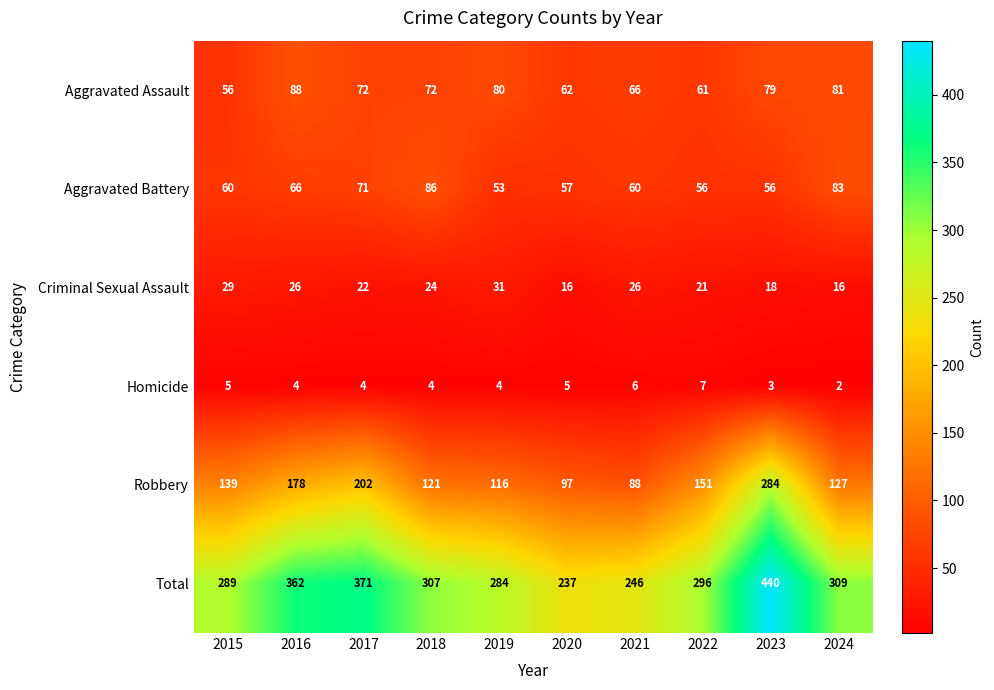

What is the total value across all series at 2019?

568